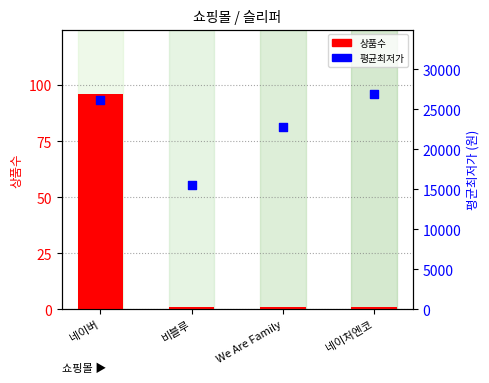

Which series contains the highest Y value?

평균최저가